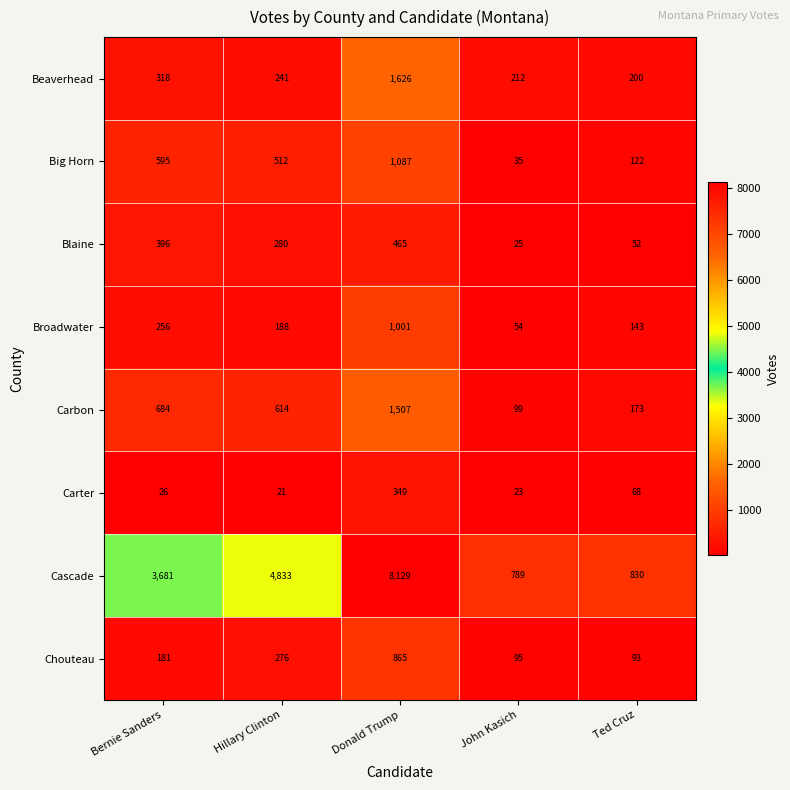

The Big Horn series shows 512 at Hillary Clinton. True or false?

True